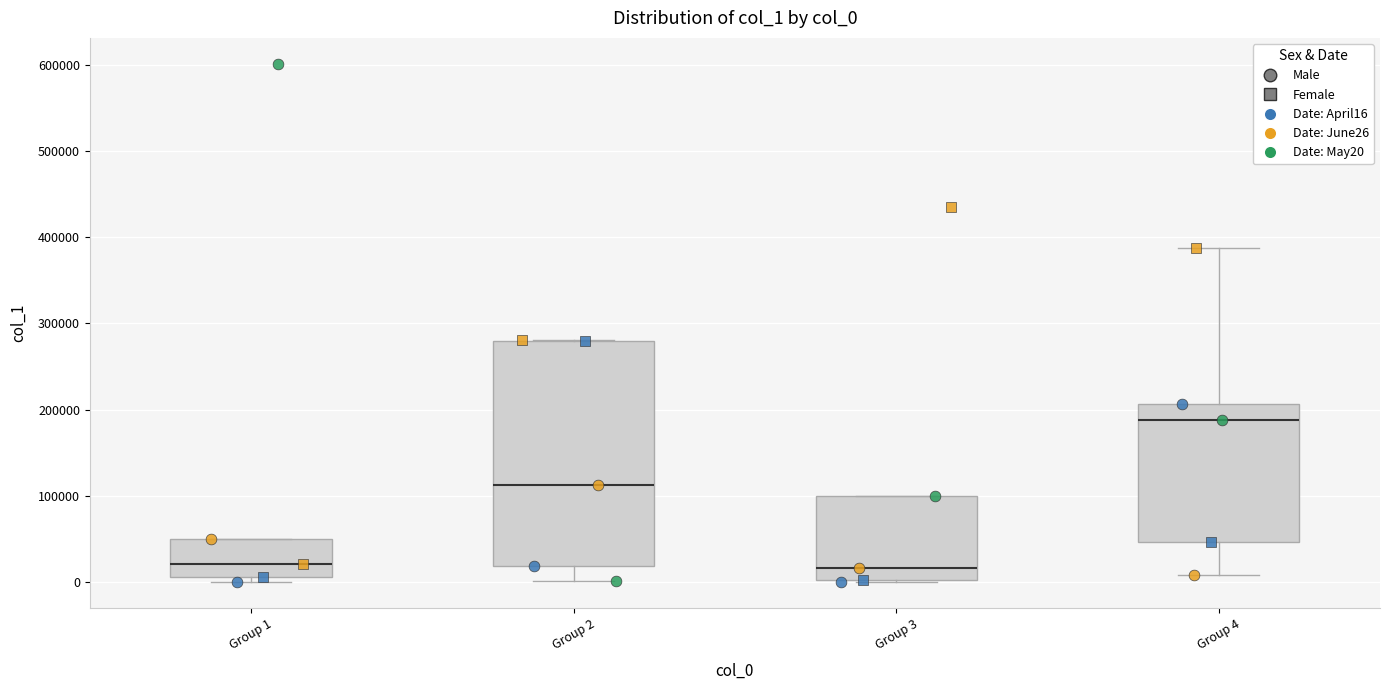

Comparing the boxes themselves (not the whiskers), which one is the tallest?

Group 2